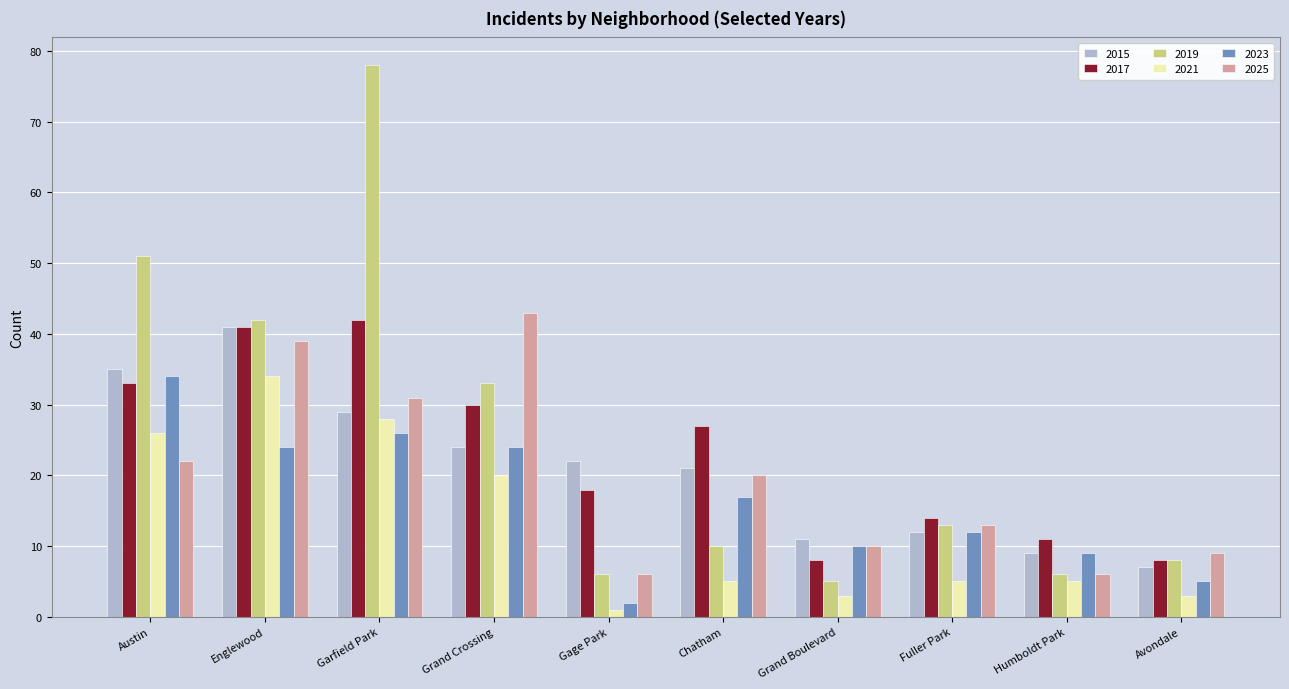

Which category has the highest value across all series?

Garfield Park